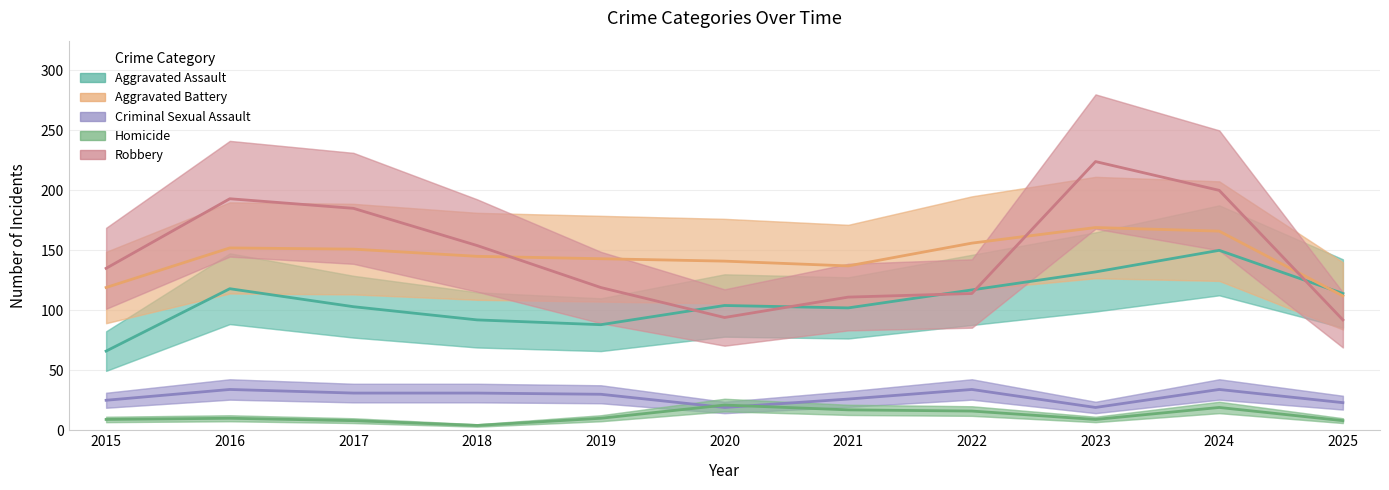

At which label does Criminal Sexual Assault reach its peak?

2016